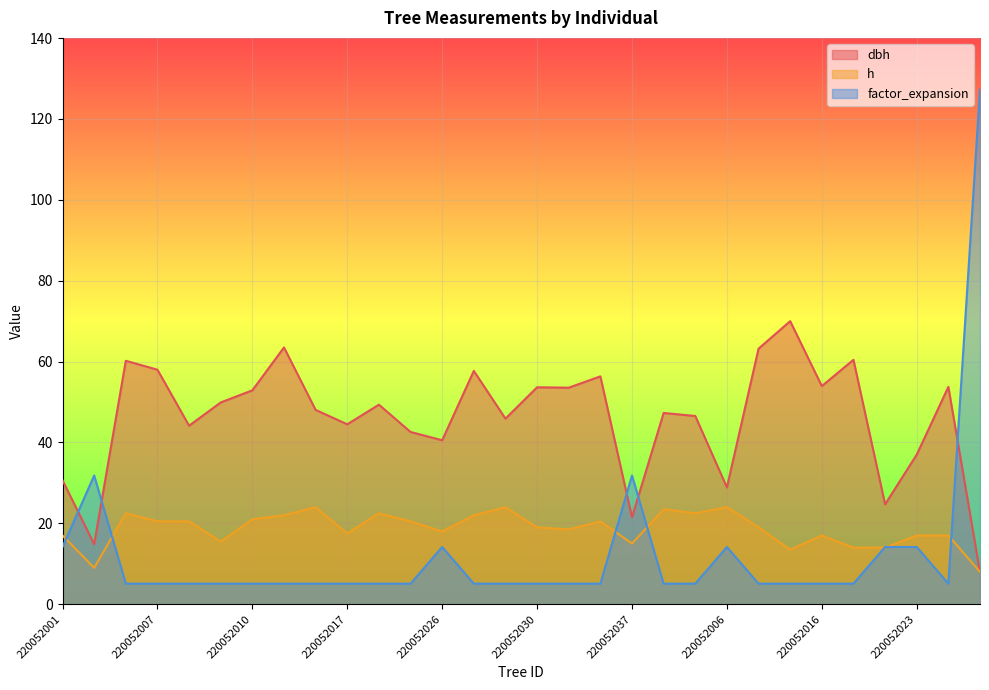

After their last crossing, which series has the higher values: h or dbh?

h